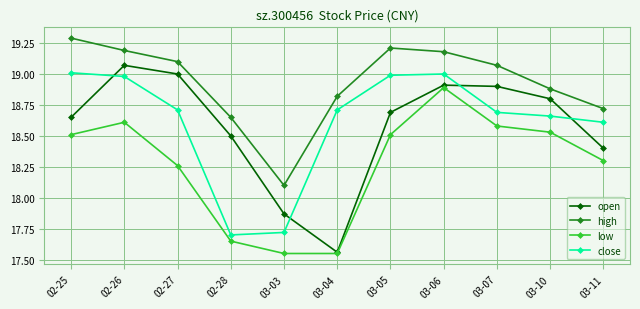

At which category does the chart reach its peak across all series?

02-25